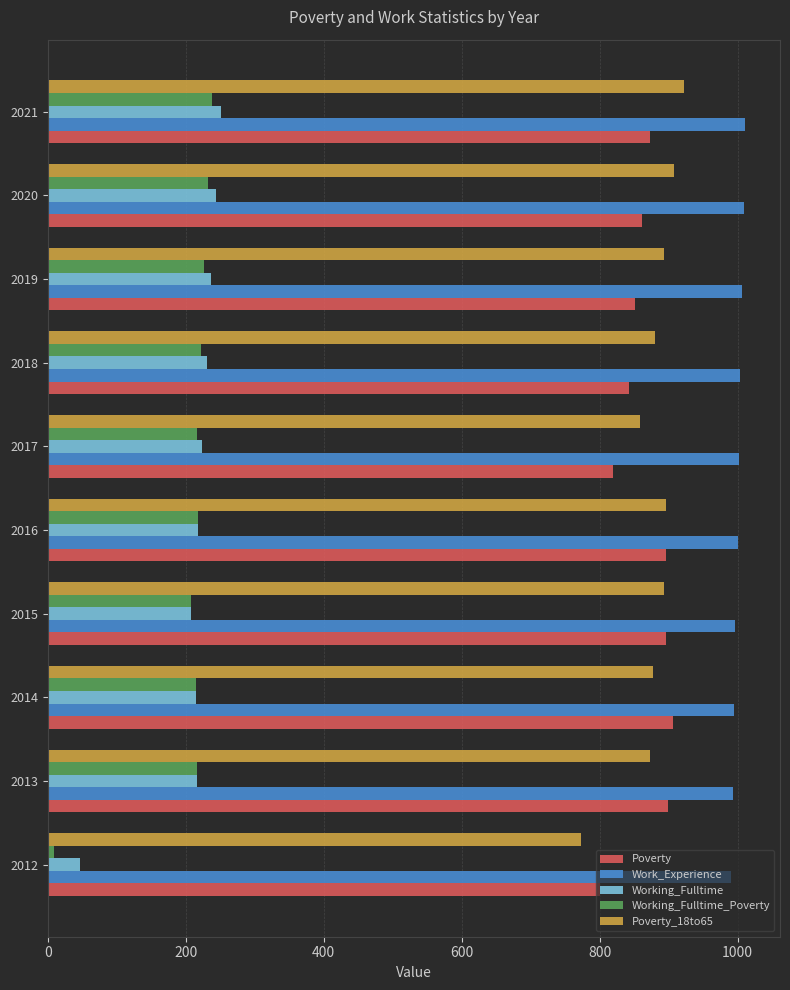

What is the average value of the Work_Experience series?

1001